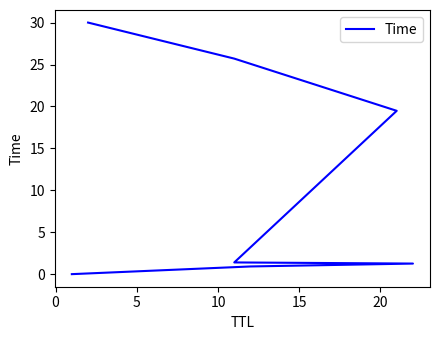

How many lines are shown in the chart?

1